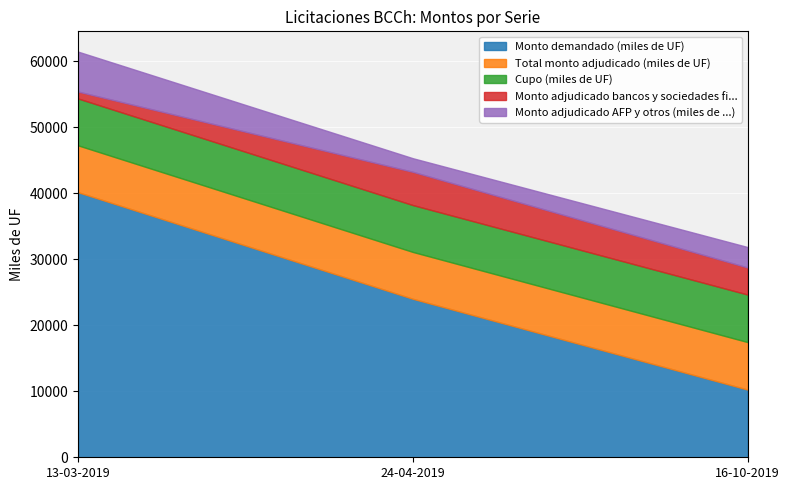

The value of Monto adjudicado AFP y otros (miles de ...) at 24-04-2019 is 2060. True or false?

True